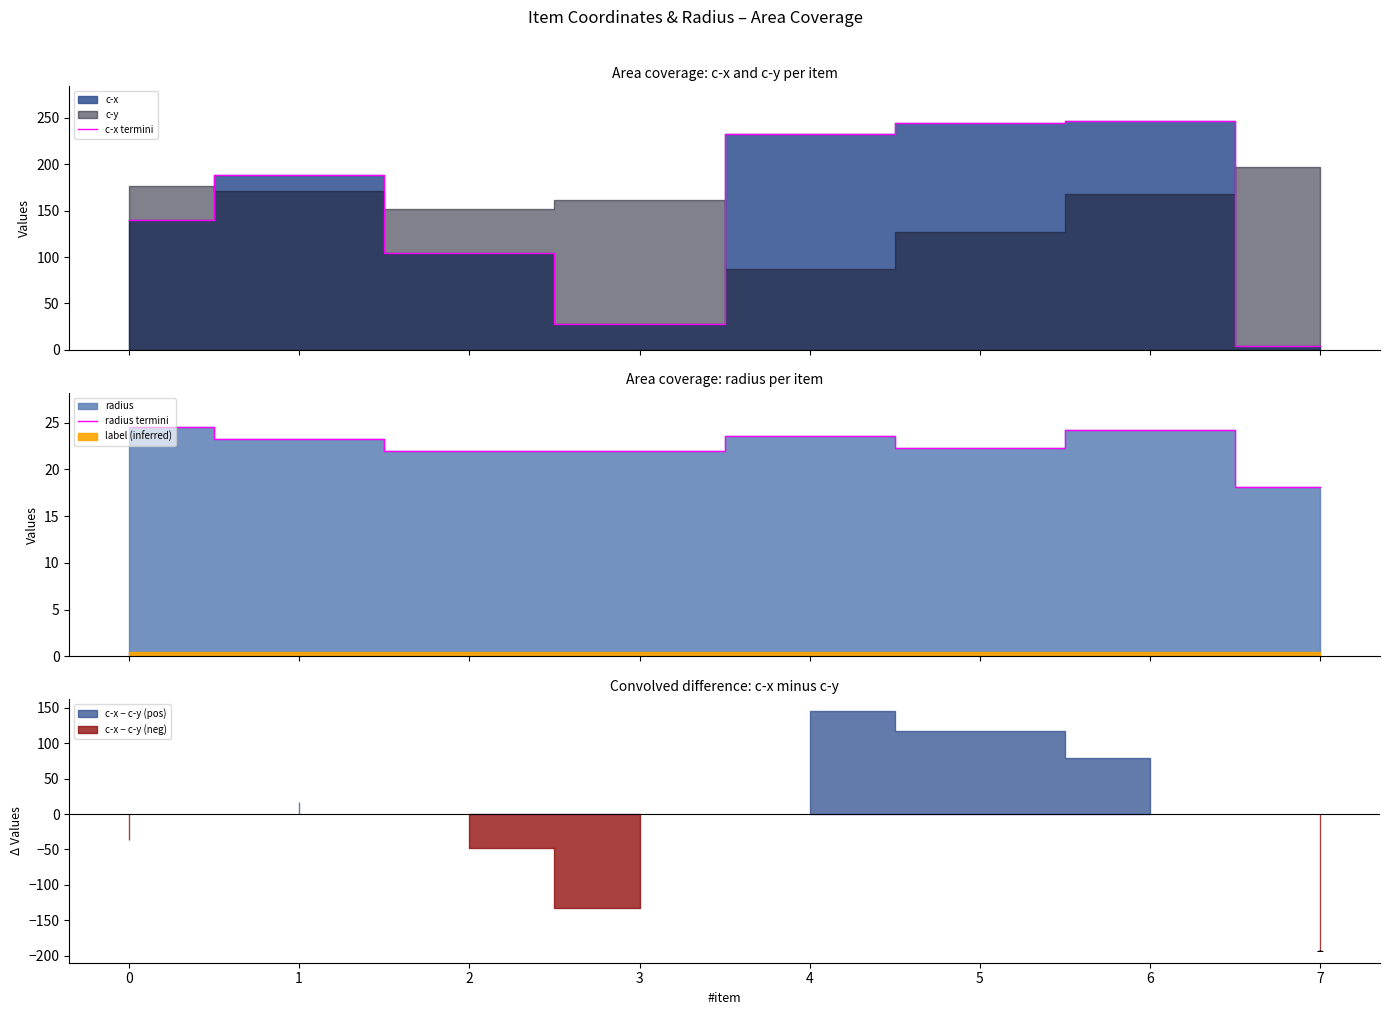

Which series has the widest spread of values?

c-x termini